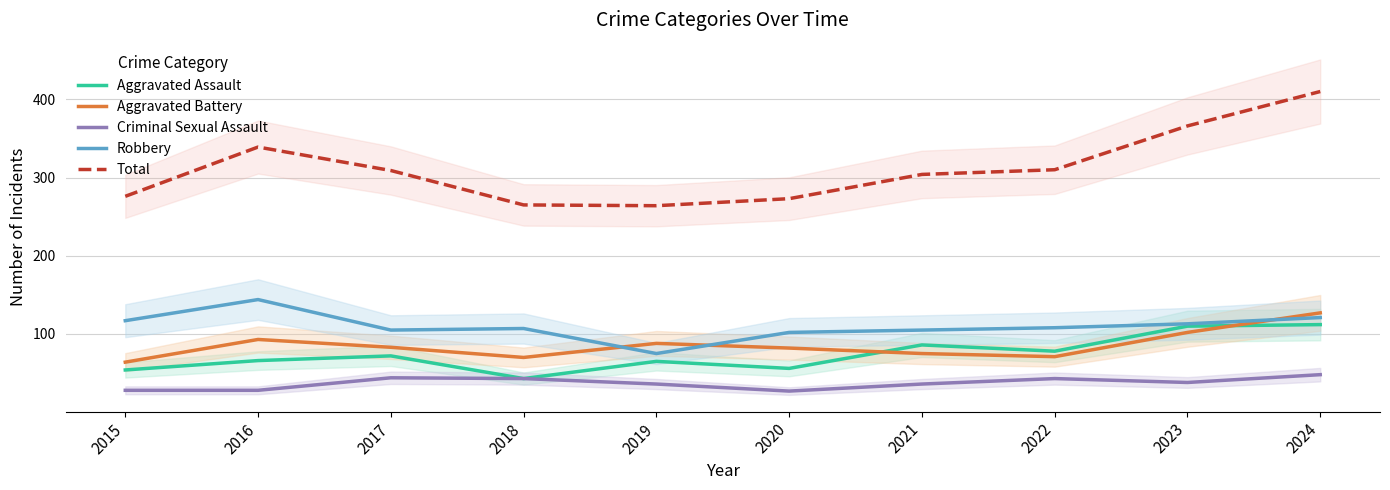

How many categories are shown in the chart?

10